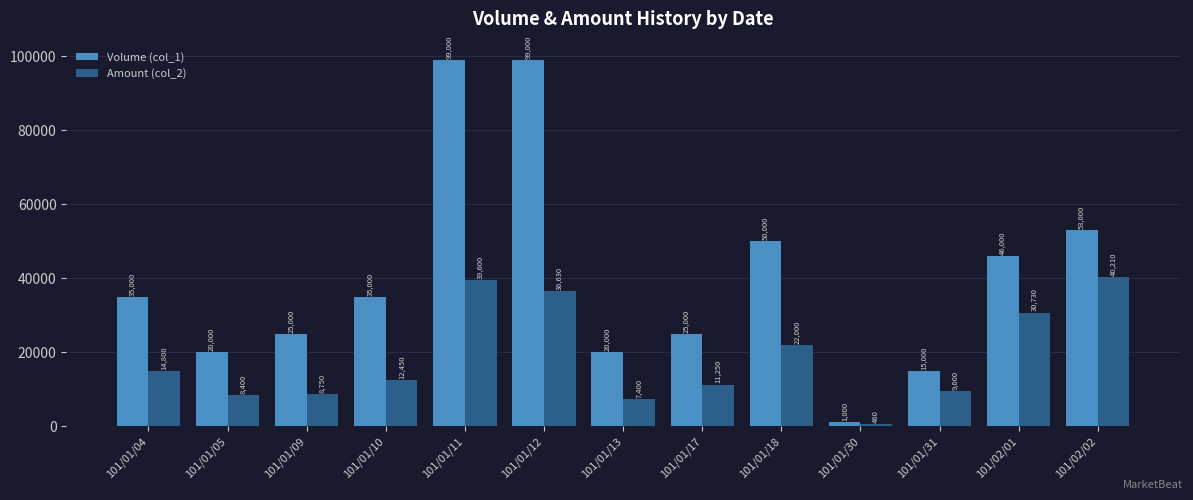

Reading left to right, list all the values displayed in this chart.

Volume (col_1): 35000	20000	25000	35000	99000	99000	20000	25000	50000	1000	15000	46000	53000
Amount (col_2): 14800	8400	8750	12450	39600	36630	7400	11250	22000	460	9600	30730	40210